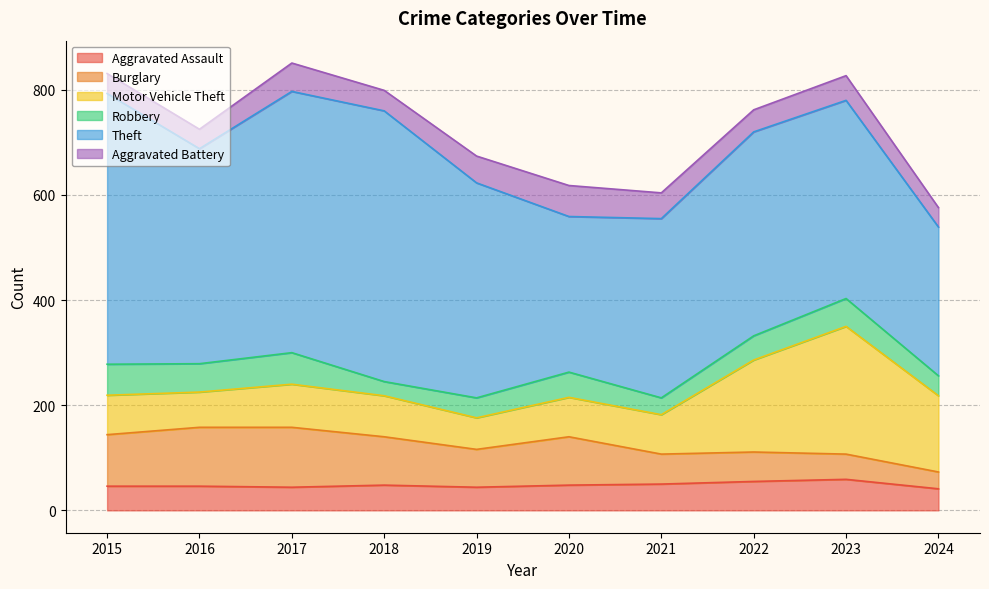

Reading right to left, what are all the values shown in this chart?

Aggravated Assault: 2024=41	2023=59	2022=55	2021=50	2020=48	2019=44	2018=48	2017=44	2016=46	2015=46
Burglary: 2024=32	2023=48	2022=56	2021=57	2020=92	2019=72	2018=92	2017=114	2016=112	2015=98
Motor Vehicle Theft: 2024=145	2023=243	2022=175	2021=75	2020=75	2019=60	2018=78	2017=82	2016=67	2015=75
Robbery: 2024=38	2023=53	2022=46	2021=32	2020=48	2019=38	2018=27	2017=60	2016=54	2015=59
Theft: 2024=283	2023=377	2022=388	2021=341	2020=296	2019=409	2018=515	2017=497	2016=409	2015=515
Aggravated Battery: 2024=37	2023=47	2022=42	2021=49	2020=59	2019=51	2018=39	2017=54	2016=37	2015=38